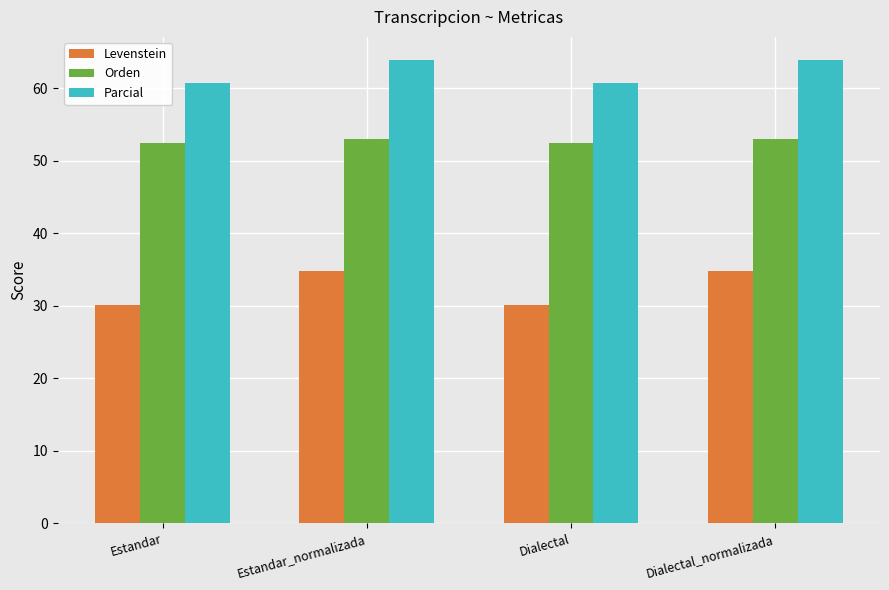

What is the value of the Parcial bar at the 4th from the left?

63.9